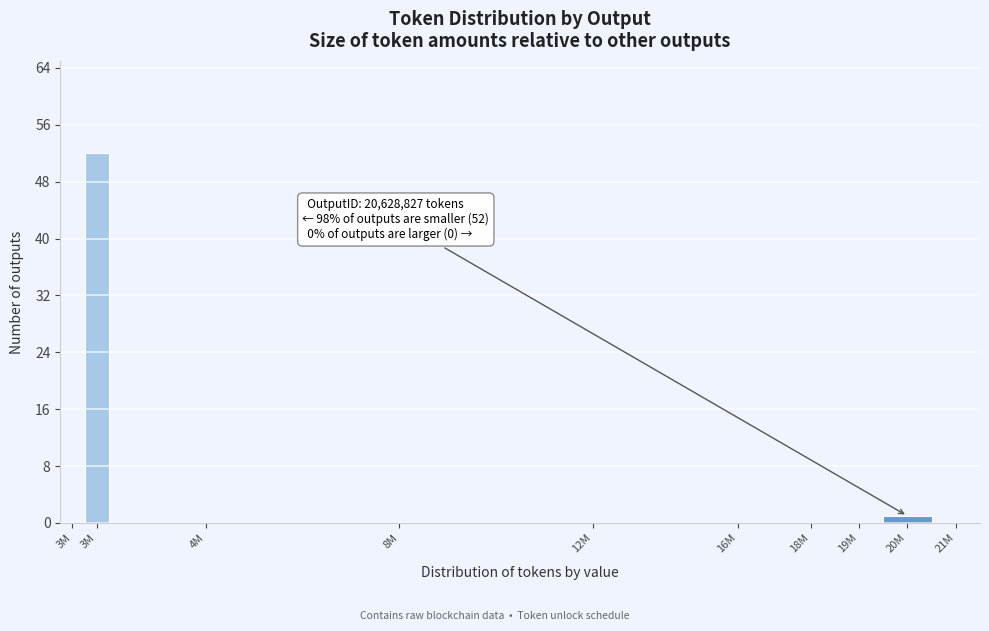

Count the number of data series in this chart.

1